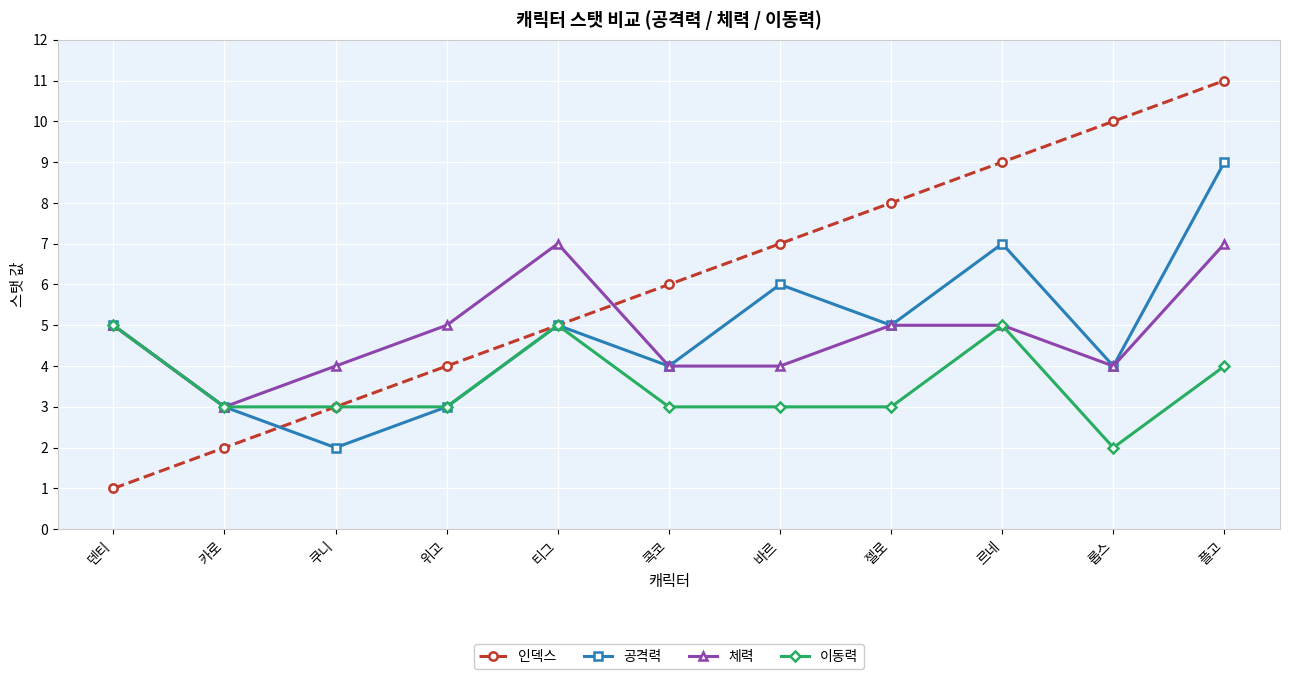

Does the chart have visible grid lines?

Yes